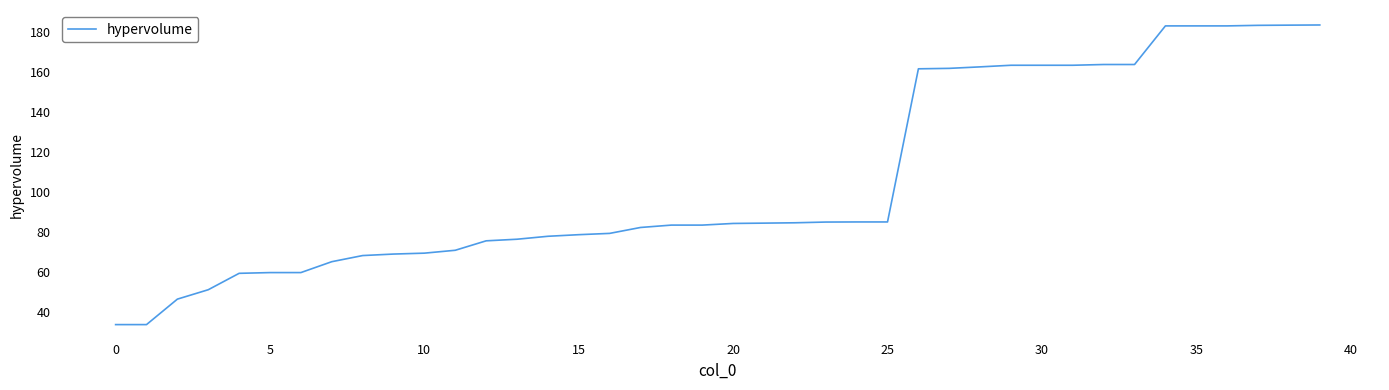

What is the difference between the maximum and minimum values?

149.9